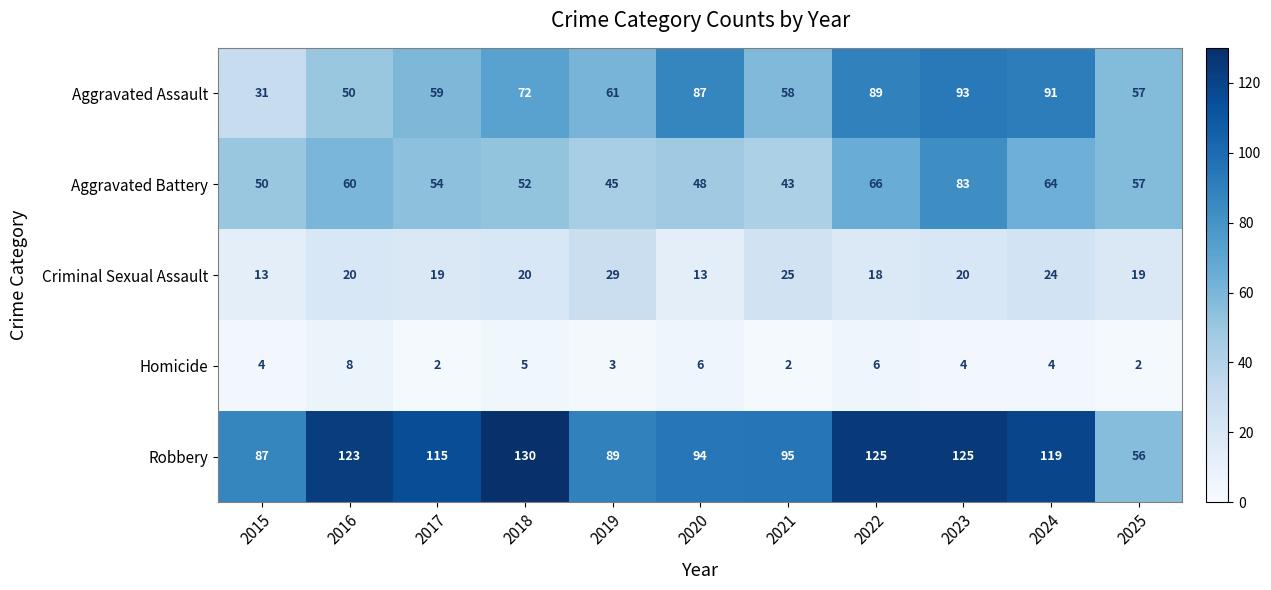

Rank the categories by Aggravated Assault value from lowest to highest.

2015, 2016, 2025, 2021, 2017, 2019, 2018, 2020, 2022, 2024, 2023